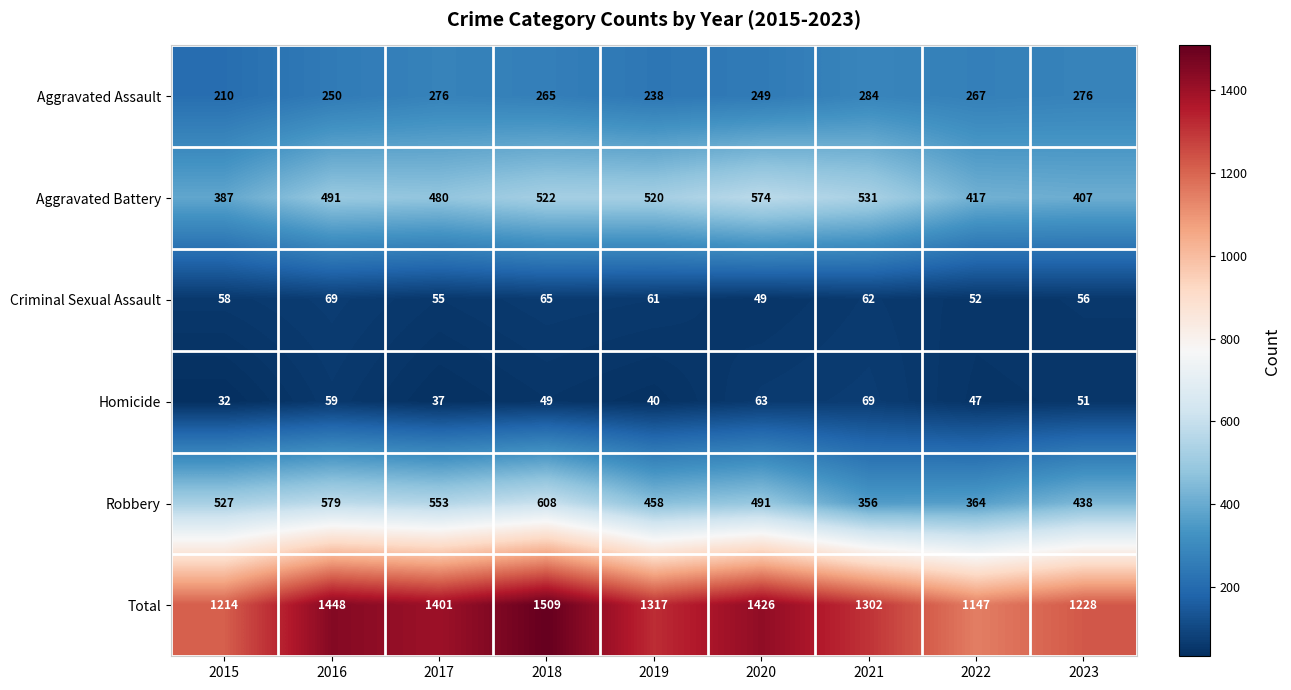

Which series changed the most between 2018 and 2023?

Total